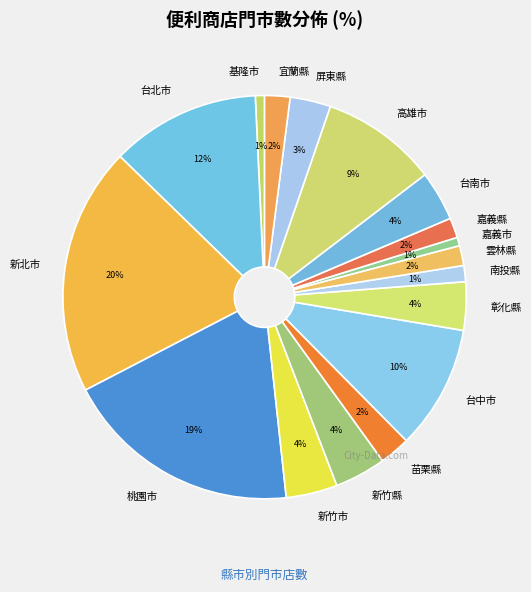

Does 宜蘭縣 account for over 50% of the chart?

No